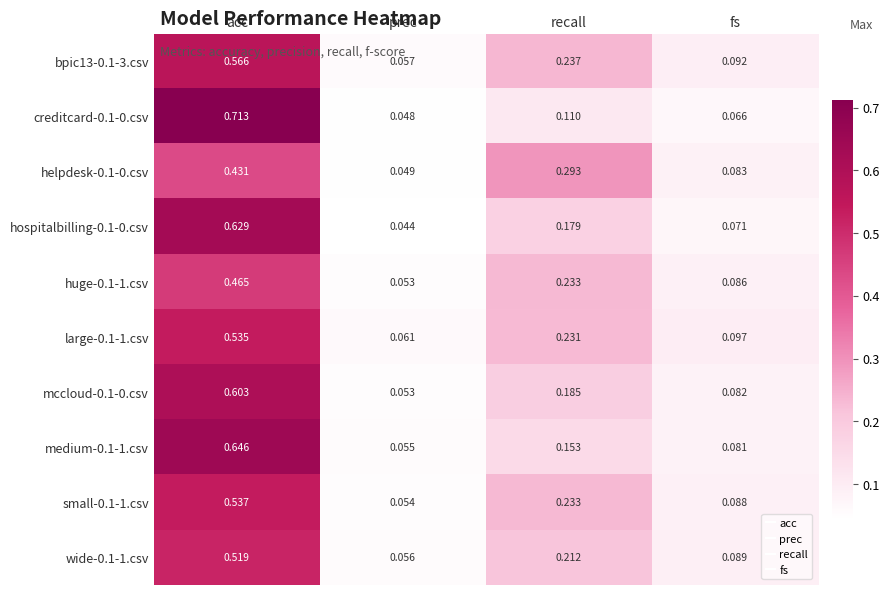

Which label corresponds to the smallest value in the chart?

prec